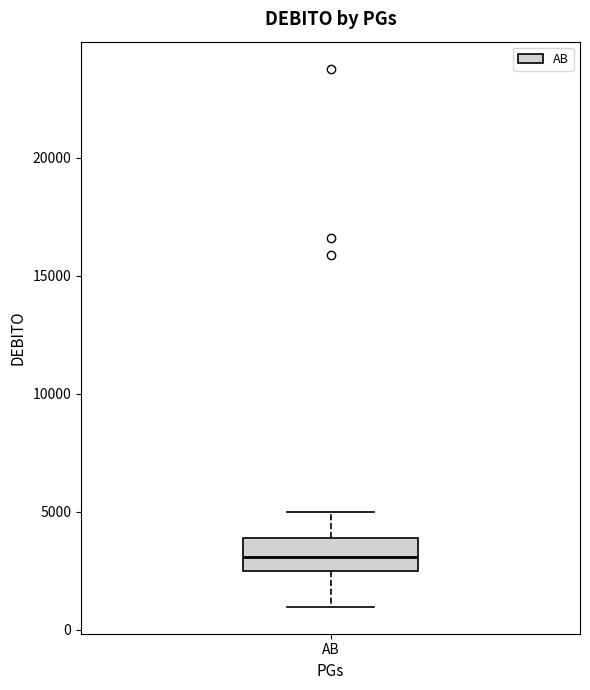

Read this box plot against the y-axis: the position of the median line, the range covered by the box, and the ends of both whiskers. The values are not printed on the chart, so give them approximately, as read against the axis.

median 3000, box 2500 to 4000, whiskers 1000 to 5000